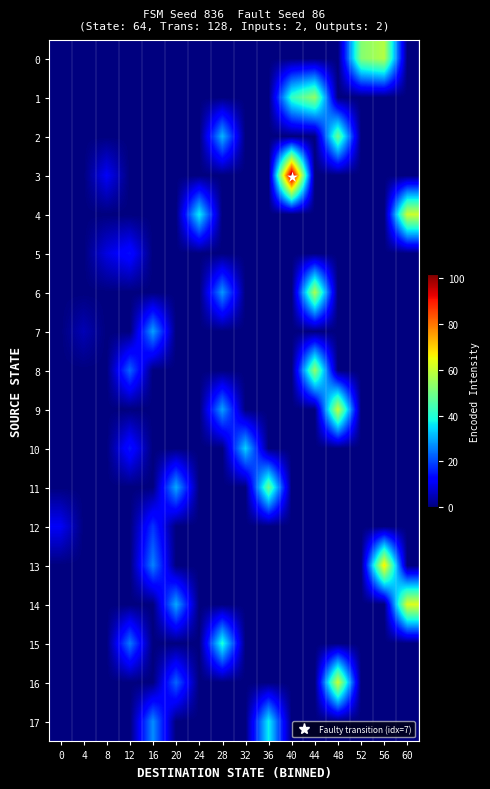

Reading left to right, extract all data points from this chart.

0: 0=0	4=0	8=0	12=0	16=0	20=0	24=0	28=0	32=0	36=0	40=0	44=0	48=0	52=52	56=58	60=0
1: 0=0	4=0	8=0	12=0	16=0	20=0	24=0	28=0	32=0	36=0	40=42	44=54	48=0	52=0	56=0	60=0
2: 0=0	4=0	8=0	12=0	16=0	20=0	24=0	28=31	32=0	36=0	40=0	44=0	48=49	52=0	56=0	60=0
3: 0=0	4=0	8=11	12=0	16=0	20=0	24=0	28=0	32=0	36=0	40=102	44=0	48=0	52=0	56=0	60=0
4: 0=0	4=0	8=0	12=0	16=0	20=0	24=37	28=0	32=0	36=0	40=0	44=0	48=0	52=0	56=0	60=61
5: 0=0	4=0	8=9	12=14	16=0	20=0	24=0	28=0	32=0	36=0	40=0	44=0	48=0	52=0	56=0	60=0
6: 0=0	4=0	8=0	12=0	16=0	20=0	24=0	28=28	32=0	36=0	40=0	44=57	48=0	52=0	56=0	60=0
7: 0=0	4=5	8=0	12=0	16=29	20=0	24=0	28=0	32=0	36=0	40=0	44=0	48=0	52=0	56=0	60=0
8: 0=0	4=0	8=0	12=23	16=0	20=0	24=0	28=0	32=0	36=0	40=0	44=54	48=0	52=0	56=0	60=0
9: 0=0	4=0	8=0	12=0	16=0	20=0	24=0	28=29	32=0	36=0	40=0	44=0	48=60	52=0	56=0	60=0
10: 0=0	4=0	8=0	12=15	16=0	20=0	24=0	28=0	32=34	36=0	40=0	44=0	48=0	52=0	56=0	60=0
11: 0=0	4=0	8=0	12=0	16=0	20=30	24=0	28=0	32=0	36=49	40=0	44=0	48=0	52=0	56=0	60=0
12: 0=11	4=0	8=0	12=0	16=18	20=0	24=0	28=0	32=0	36=0	40=0	44=0	48=0	52=0	56=0	60=0
13: 0=0	4=0	8=0	12=0	16=26	20=0	24=0	28=0	32=0	36=0	40=0	44=0	48=0	52=0	56=68	60=0
14: 0=0	4=0	8=0	12=0	16=0	20=30	24=0	28=0	32=0	36=0	40=0	44=0	48=0	52=0	56=0	60=63
15: 0=0	4=0	8=0	12=25	16=0	20=0	24=0	28=40	32=0	36=0	40=0	44=0	48=0	52=0	56=0	60=0
16: 0=0	4=0	8=0	12=0	16=0	20=23	24=0	28=0	32=0	36=0	40=0	44=0	48=61	52=0	56=0	60=0
17: 0=0	4=0	8=0	12=0	16=27	20=0	24=0	28=0	32=0	36=37	40=0	44=0	48=0	52=0	56=0	60=0